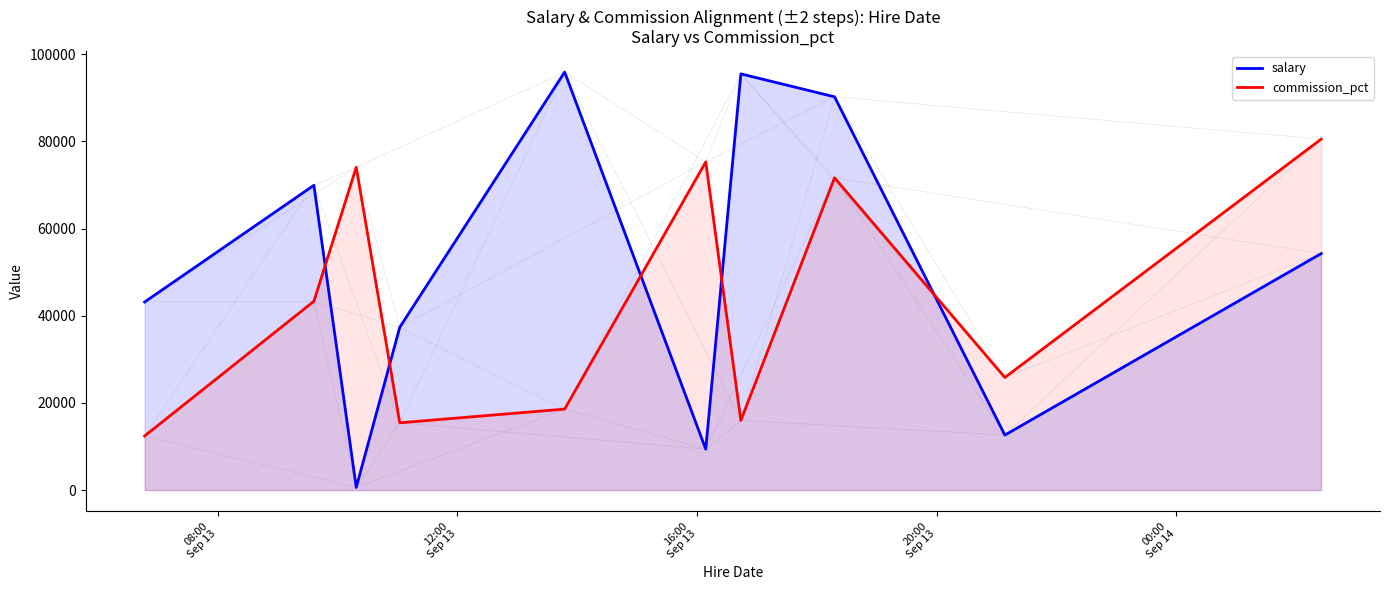

Which series ends up on top after the final intersection of commission_pct and salary?

commission_pct